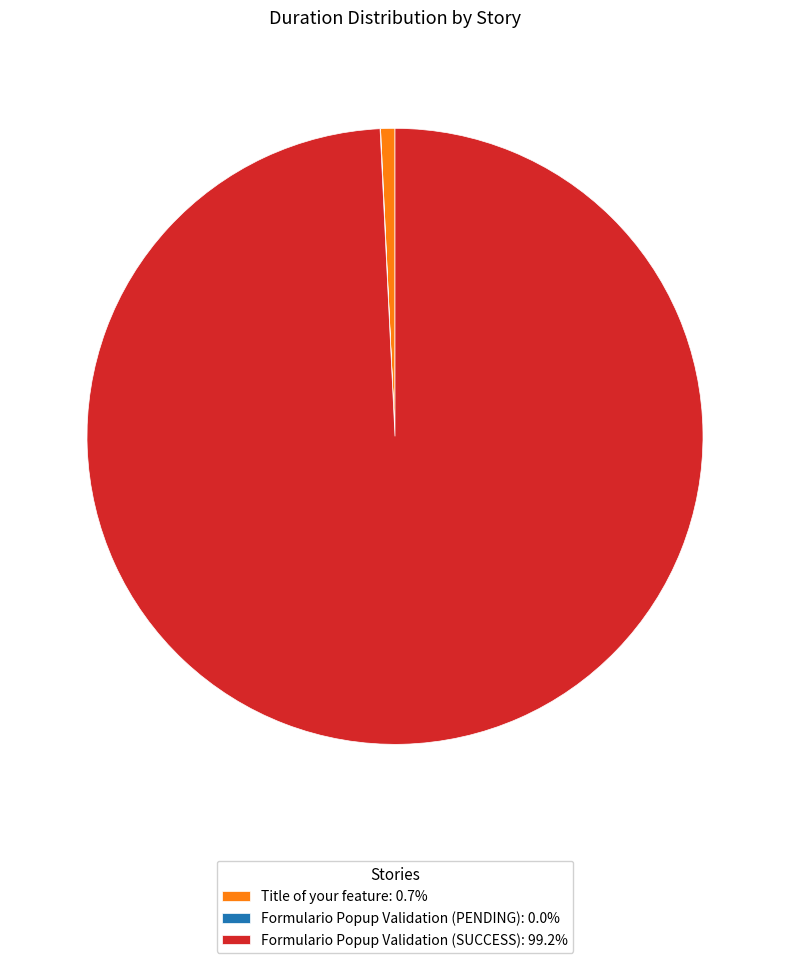

Is there a majority slice in this chart?

Yes